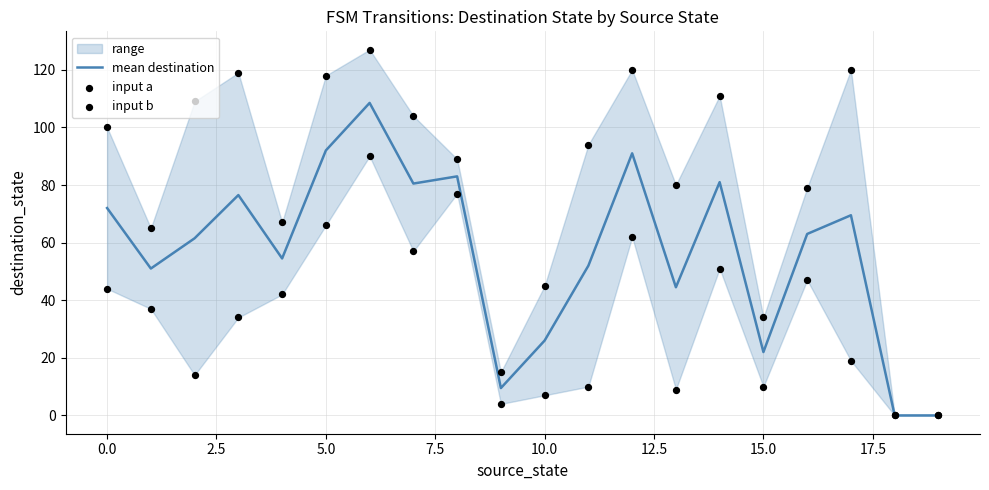

Is it true that mean destination equals 126.7 at 0.0?

False